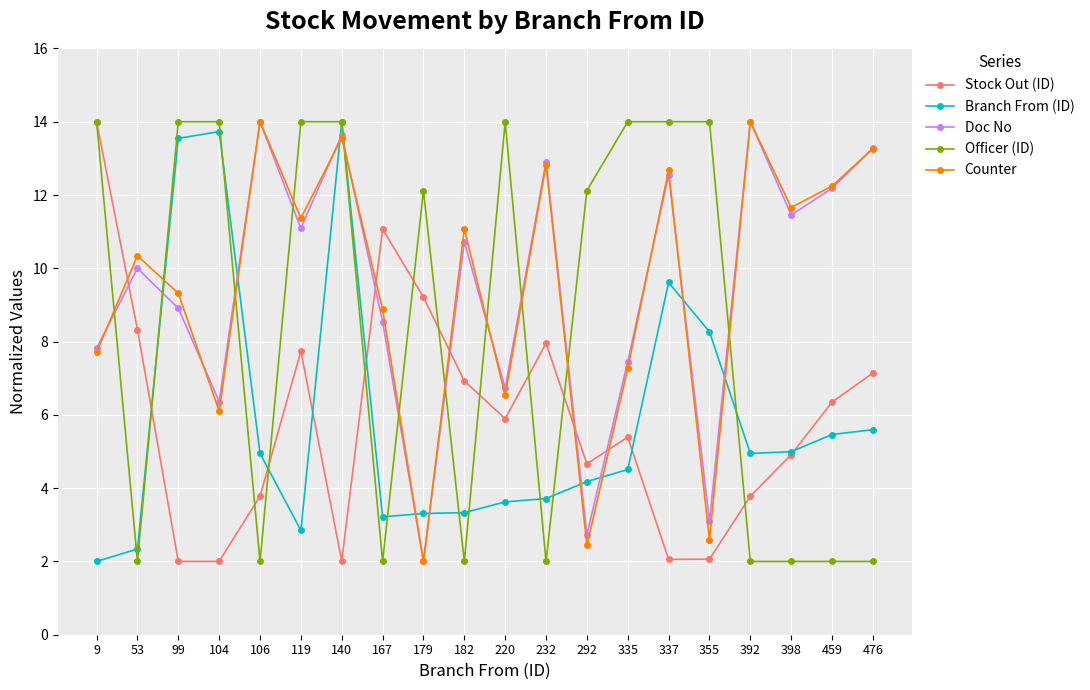

Which series changed the most between 167 and 220?

Officer (ID)